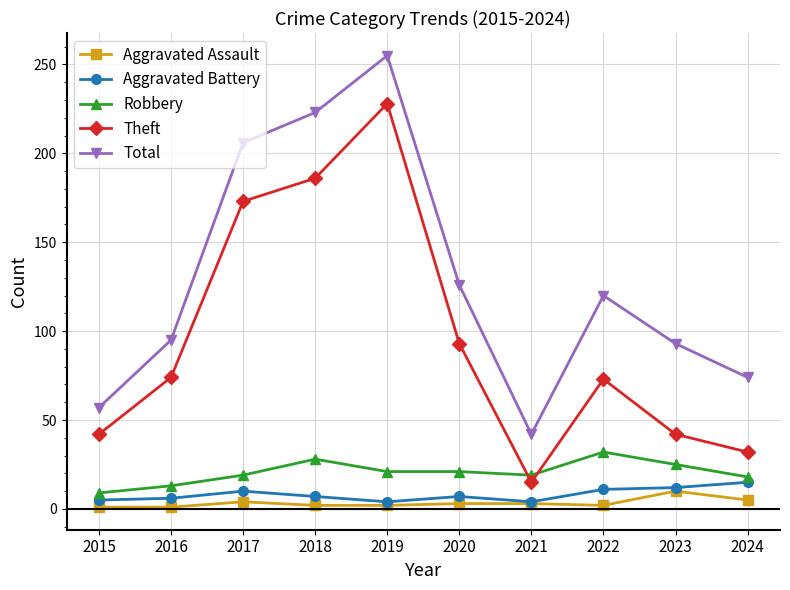

What is the maximum value for Total?

255